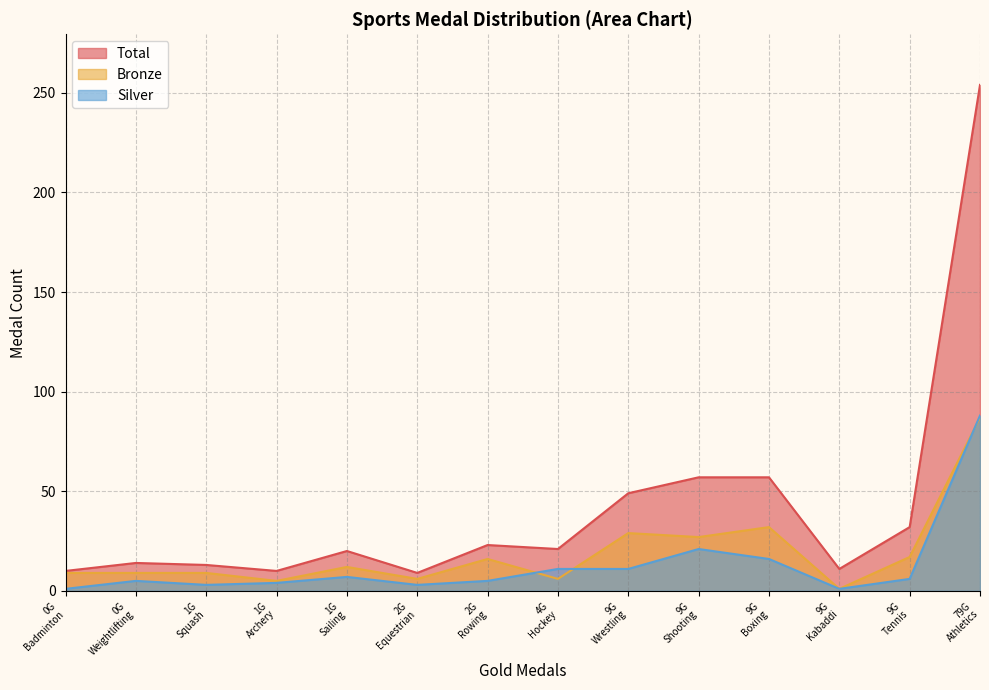

True or false: Total and Silver intersect in this chart.

False